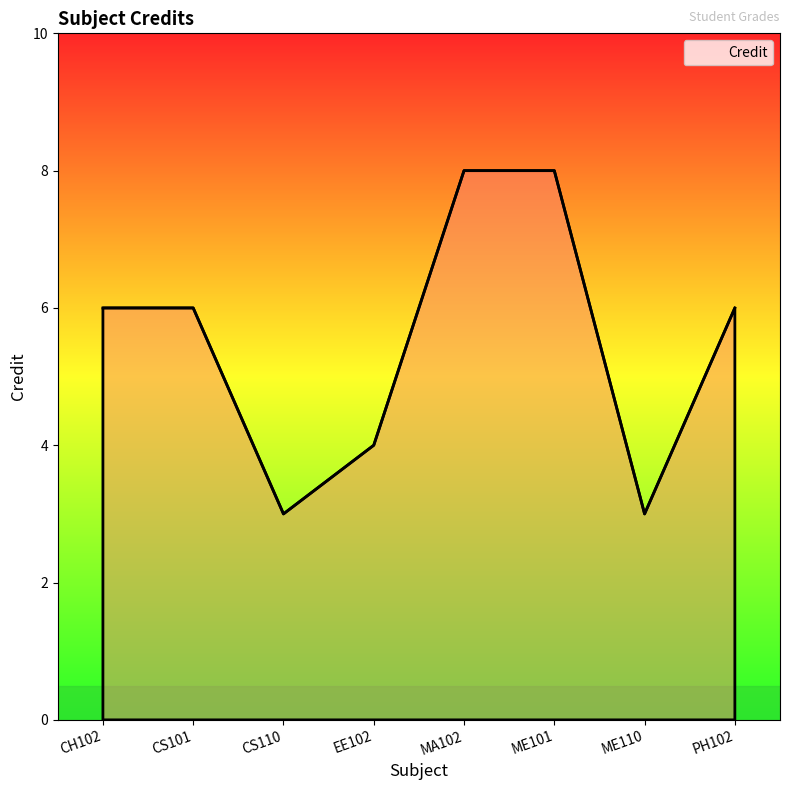

What position from the right is EE102?

5